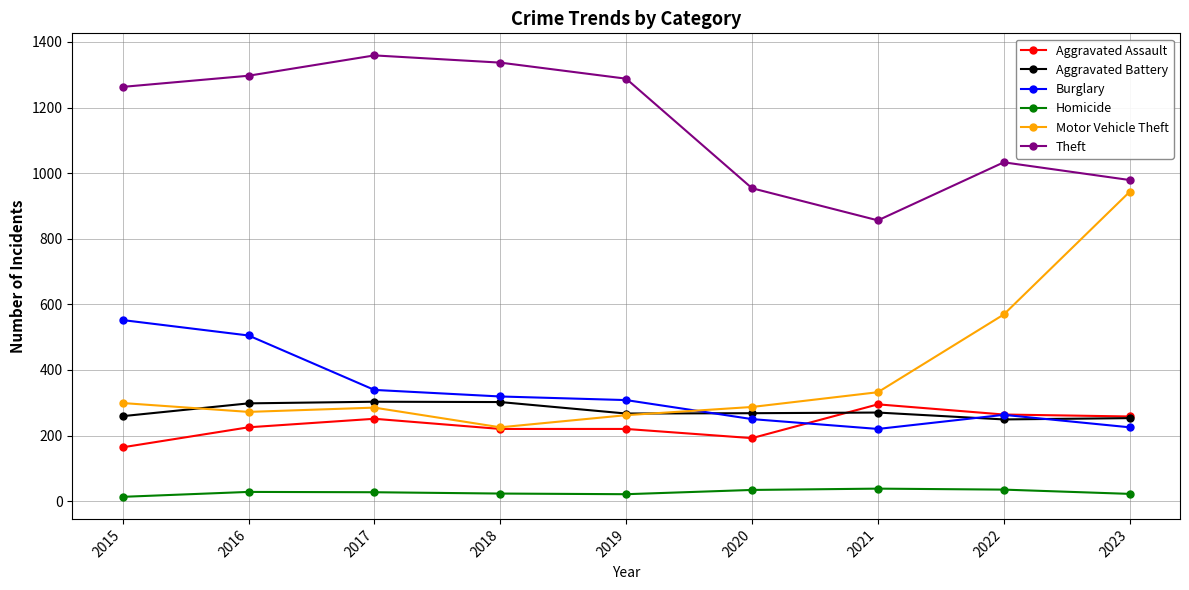

Is it true that Burglary equals 204 at 2017?

False